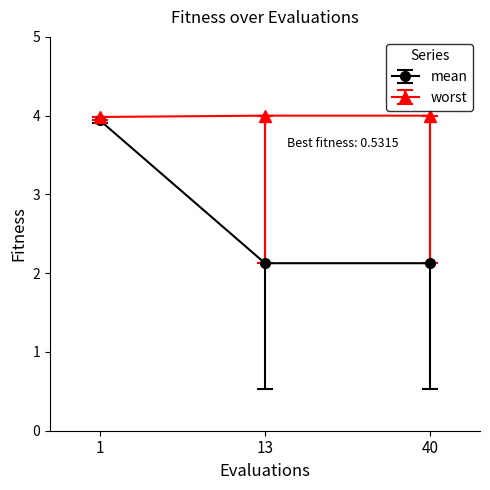

How many distinct data groups are displayed?

2